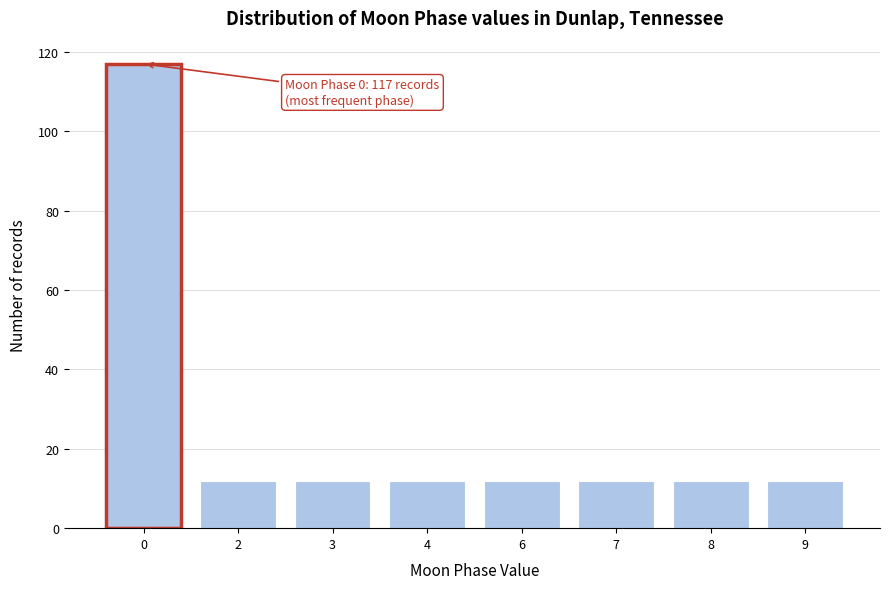

Reading left to right, what are all the values shown in this chart?

117	12	12	12	12	12	12	12